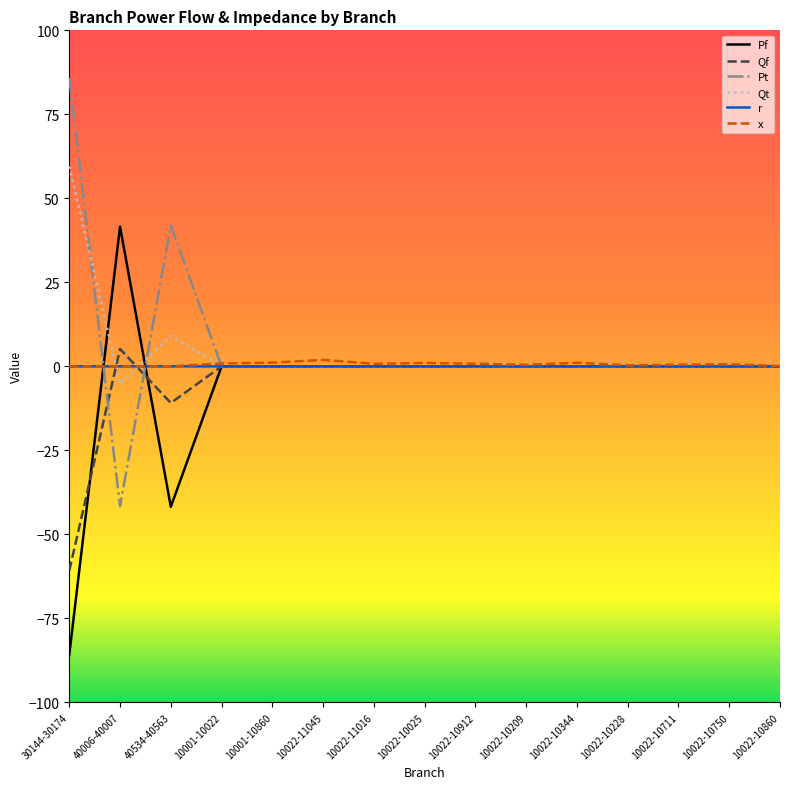

At which label is Qf closest to -27?

40534-40563